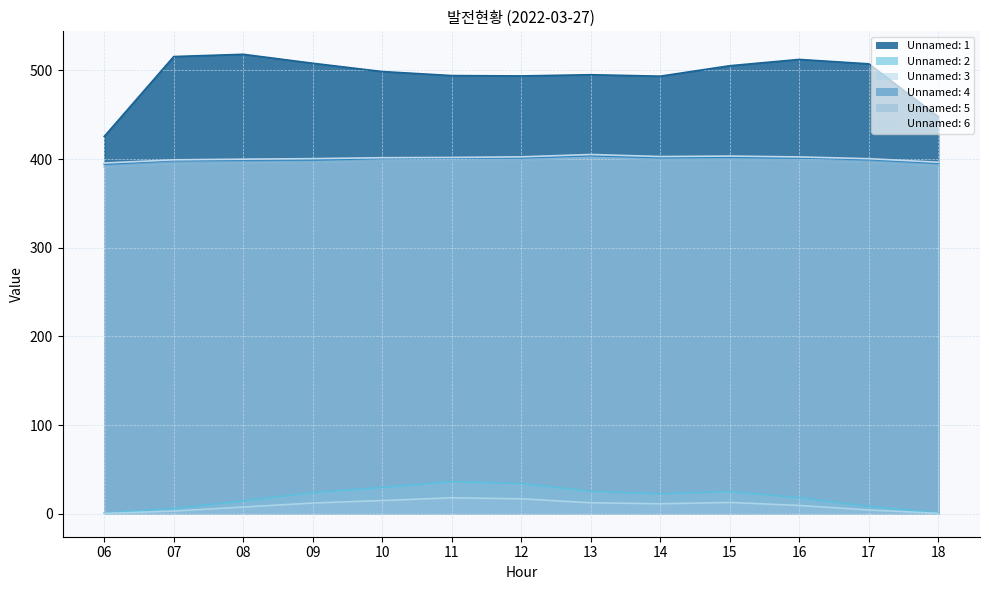

Reading left to right, extract all data points from this chart.

Unnamed: 1: 06=425.6	07=515.7	08=518.2	09=508.1	10=498.8	11=494.2	12=493.8	13=495.2	14=493.6	15=505.3	16=512.4	17=507.4	18=447.9
Unnamed: 2: 06=0.7	07=5.8	08=14.5	09=23.8	10=29.7	11=36.3	12=34.0	13=25.4	14=22.5	15=25.1	16=18.2	17=8.2	18=0.8
Unnamed: 3: 06=0.3	07=3.0	08=7.6	09=12.1	10=14.9	11=18.0	12=16.9	13=12.4	14=11.2	15=12.8	16=9.4	17=4.2	18=0.4
Unnamed: 4: 06=394.4	07=398.5	08=399.0	09=399.1	10=400.7	11=401.1	12=401.5	13=403.8	14=401.7	15=401.9	16=401.3	17=399.5	18=395.4
Unnamed: 5: 06=391.5	07=395.2	08=395.9	09=396.8	10=398.0	11=398.1	12=399.1	13=401.8	14=399.3	15=399.9	16=398.8	17=396.6	18=392.7
Unnamed: 6: 06=395.6	07=399.2	08=400.0	09=400.5	10=401.6	11=401.9	12=402.6	13=405.2	14=402.9	15=403.4	16=402.5	17=400.5	18=396.5